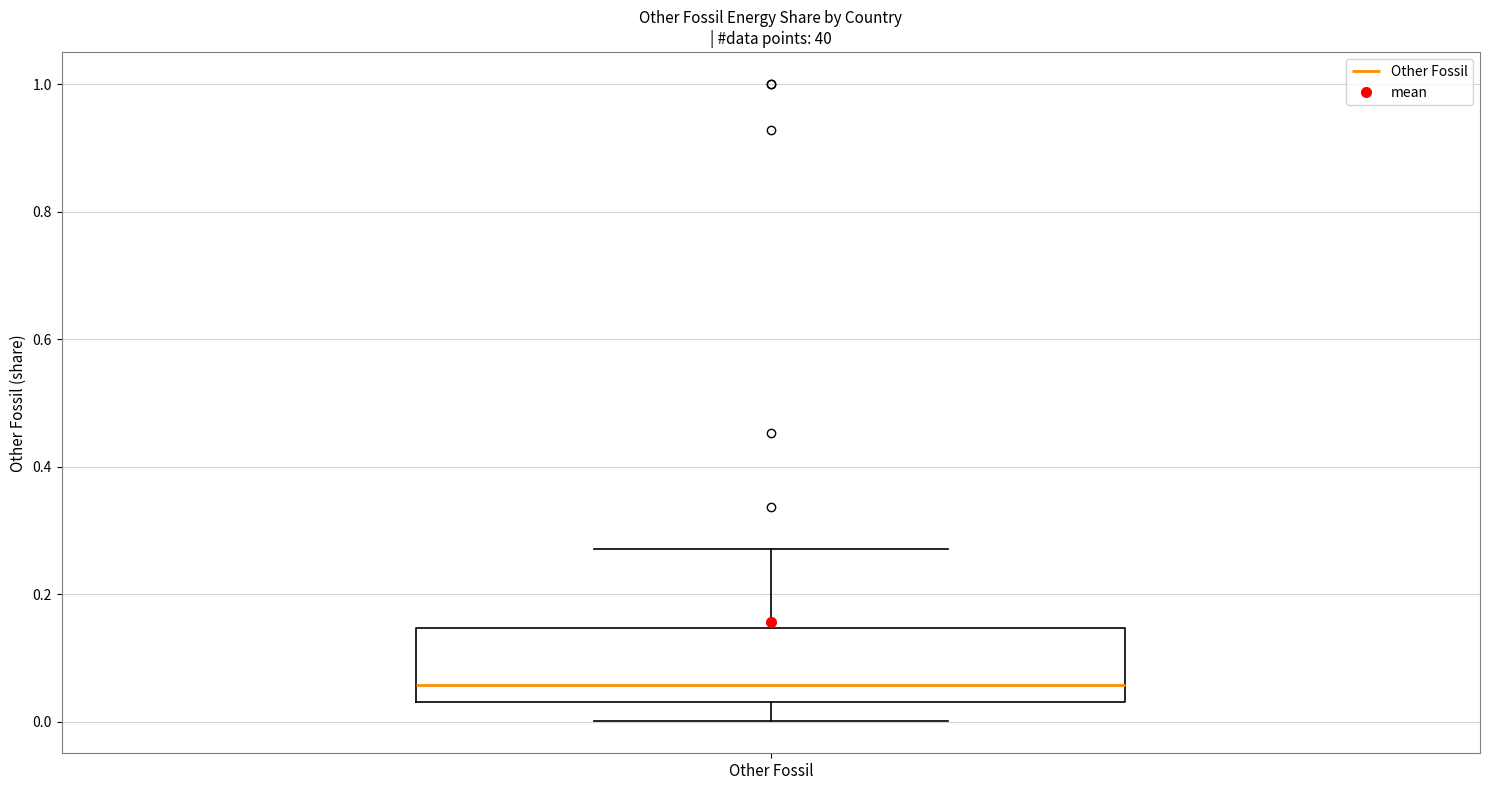

Transcribe this box plot: give where the median line is, the range the box spans, and where the two whiskers end, as read against the y-axis. The values are not printed on the chart, so give them approximately, as read against the axis.

median 0.06, box 0.04 to 0.14, whiskers 0.00 to 0.28